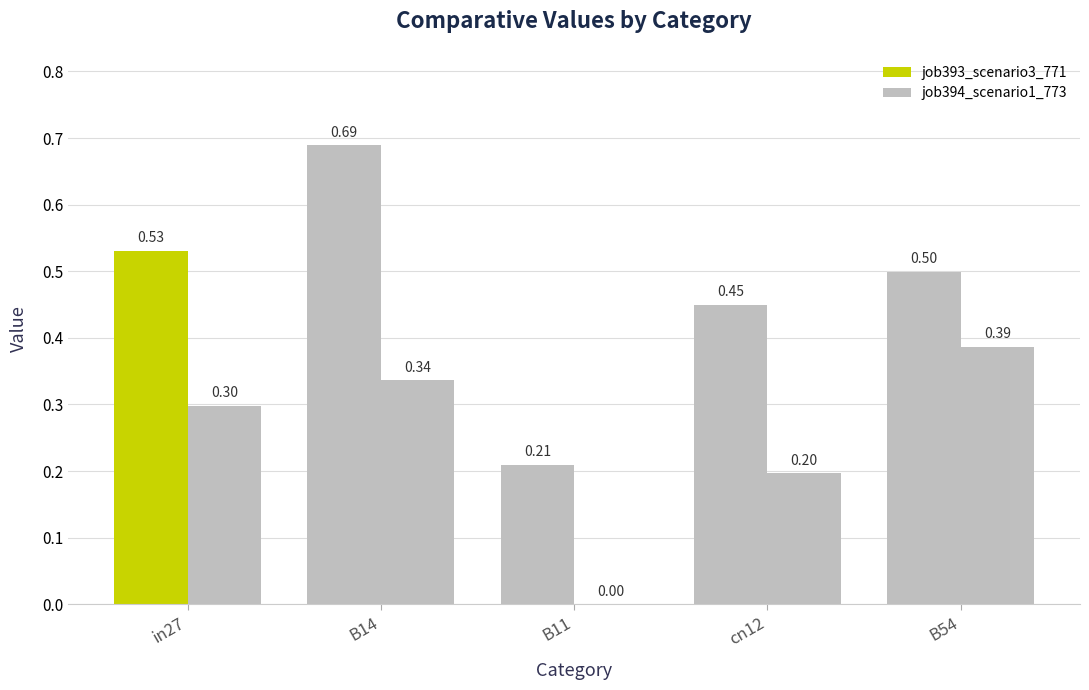

How many groups of bars are there?

5